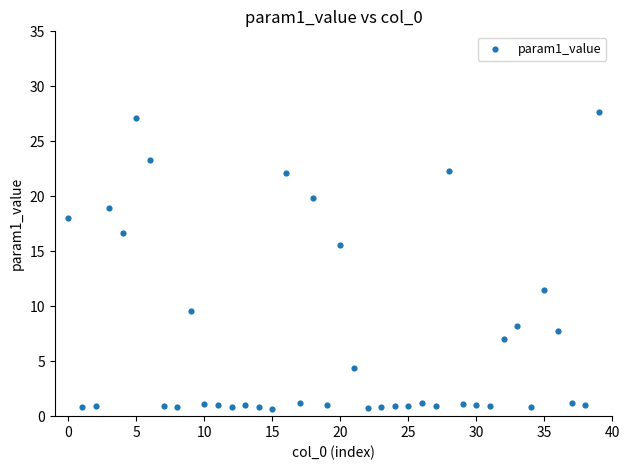

What is the range of Y values (max minus min)?

27.0